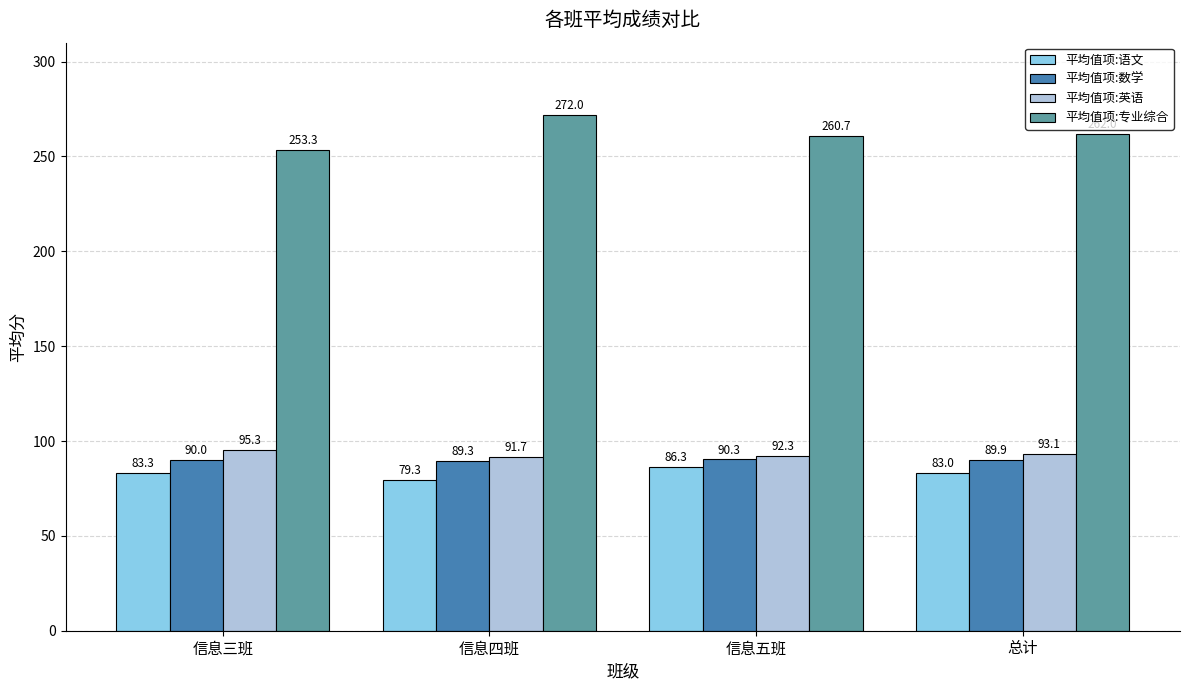

What is the difference between the highest and lowest values at 信息四班?

192.7